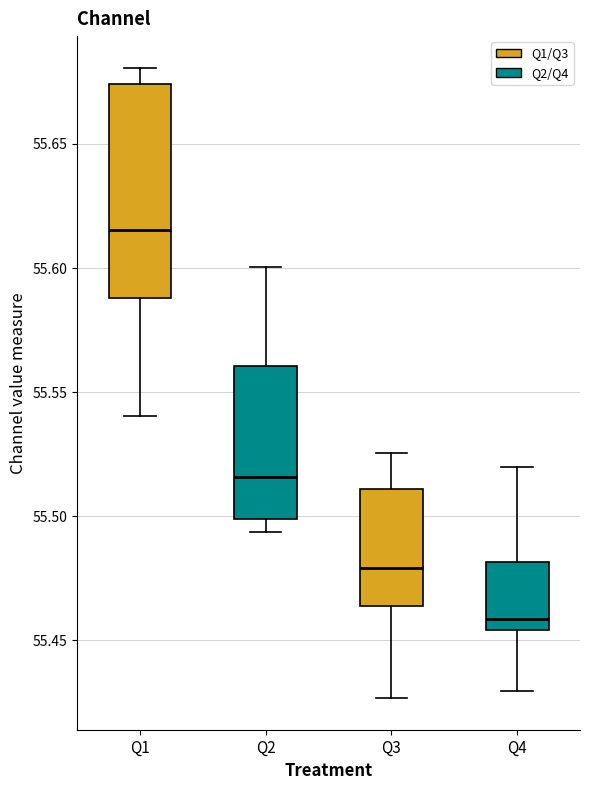

Where does the upper whisker of the box for Q4 end on the y-axis? The values are not printed on the chart, so give them approximately, as read against the axis.

55.520